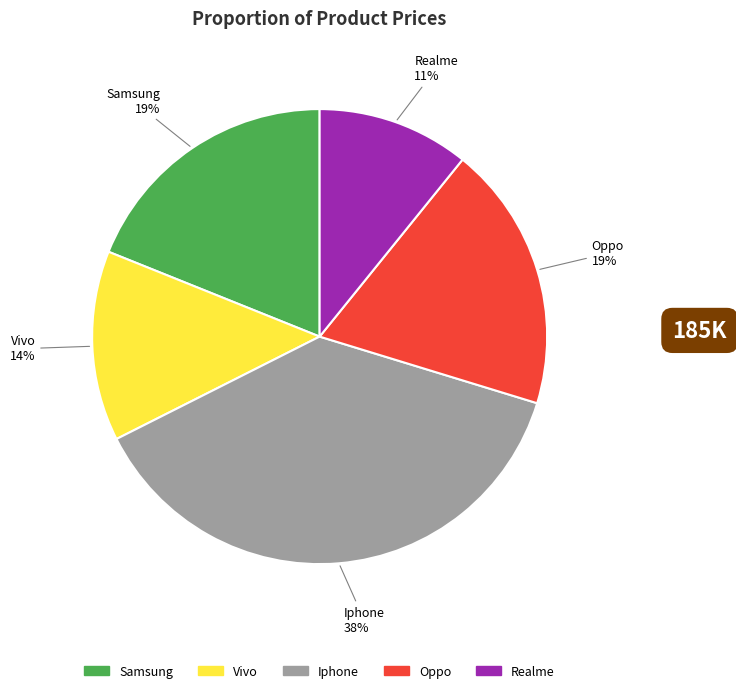

Count the number of slices in the pie.

5